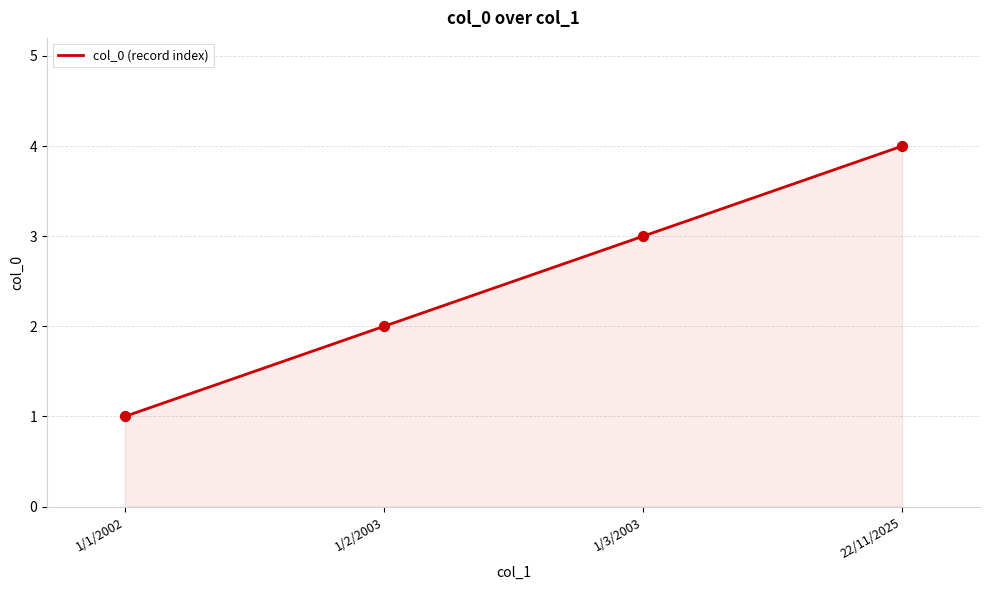

Approximately how many times larger is the value at 1/2/2003 compared to 22/11/2025?

0.5